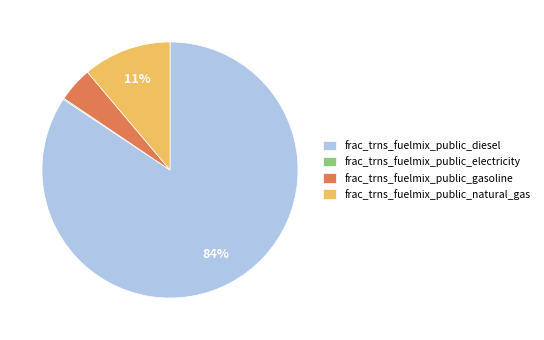

Which has a higher value, frac_trns_fuelmix_public_gasoline or frac_trns_fuelmix_public_natural_gas?

frac_trns_fuelmix_public_natural_gas